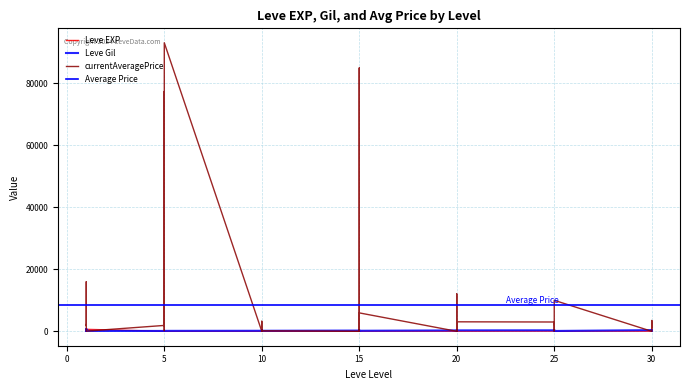

Which category has the lowest value in the currentAveragePrice series?

10